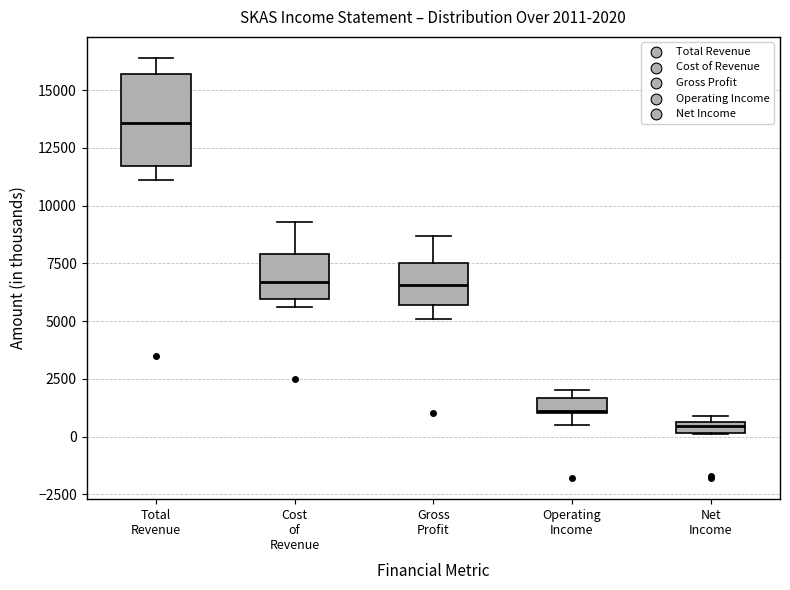

Which box's median line is the highest?

Total Revenue